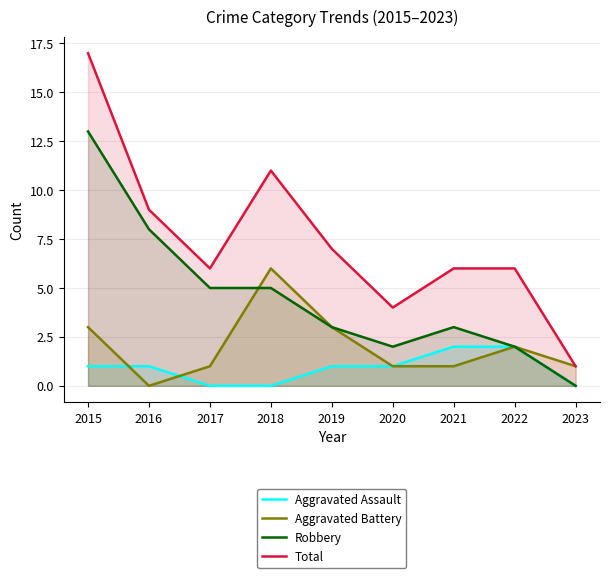

Reading left to right, transcribe all the data shown in this chart.

Aggravated Assault: 1	1	0	0	1	1	2	2	0
Aggravated Battery: 3	0	1	6	3	1	1	2	1
Robbery: 13	8	5	5	3	2	3	2	0
Total: 17	9	6	11	7	4	6	6	1